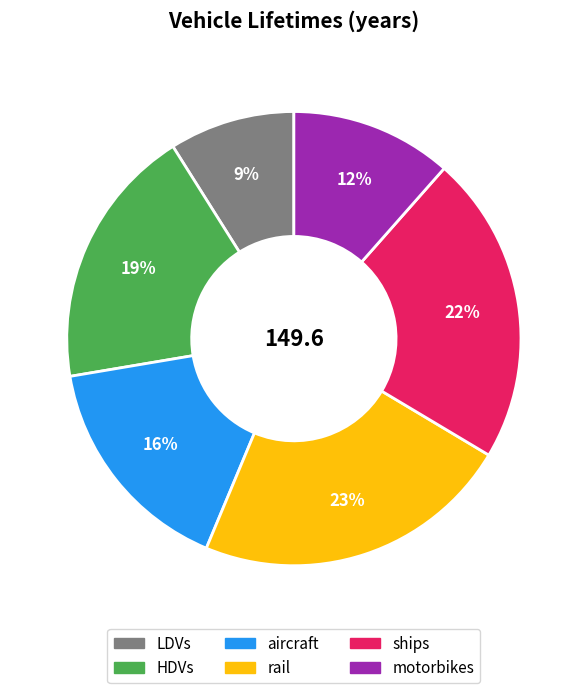

Combined, do LDVs and ships account for over 50%?

No